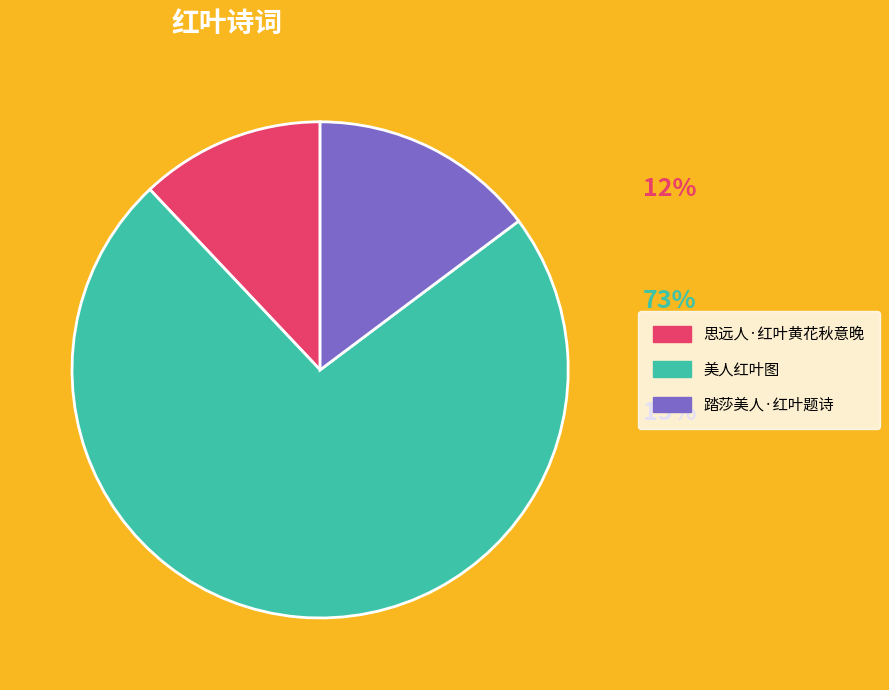

Rank the categories by value from lowest to highest.

思远人·红叶黄花秋意晚, 踏莎美人·红叶题诗, 美人红叶图